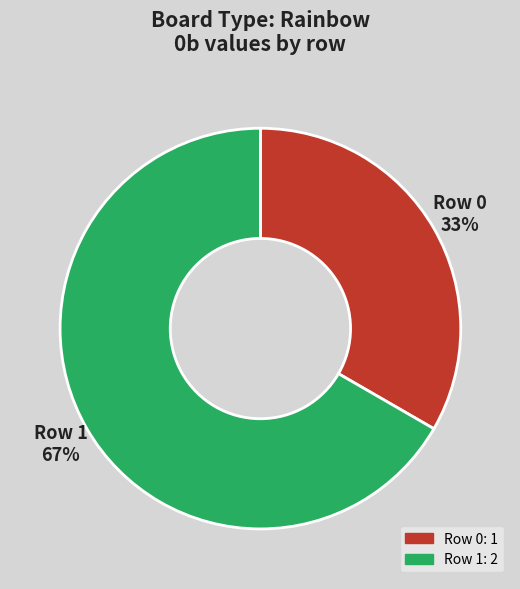

Is there a majority slice in this chart?

Yes